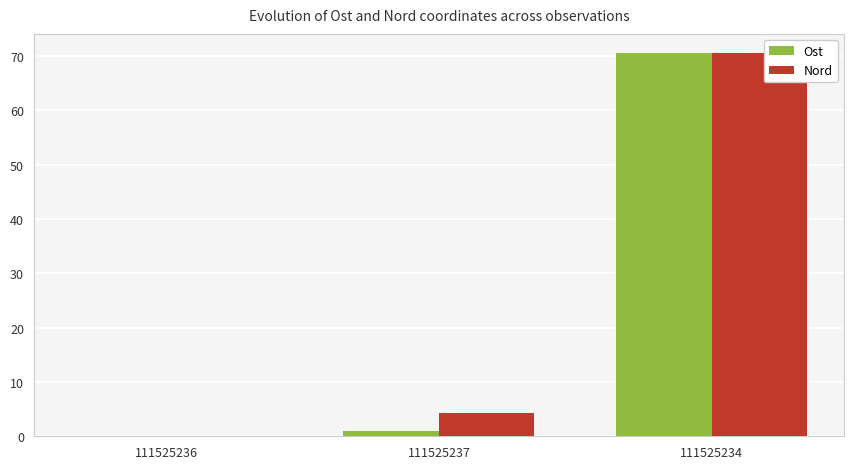

At which category is the sum across all series the highest?

111525234